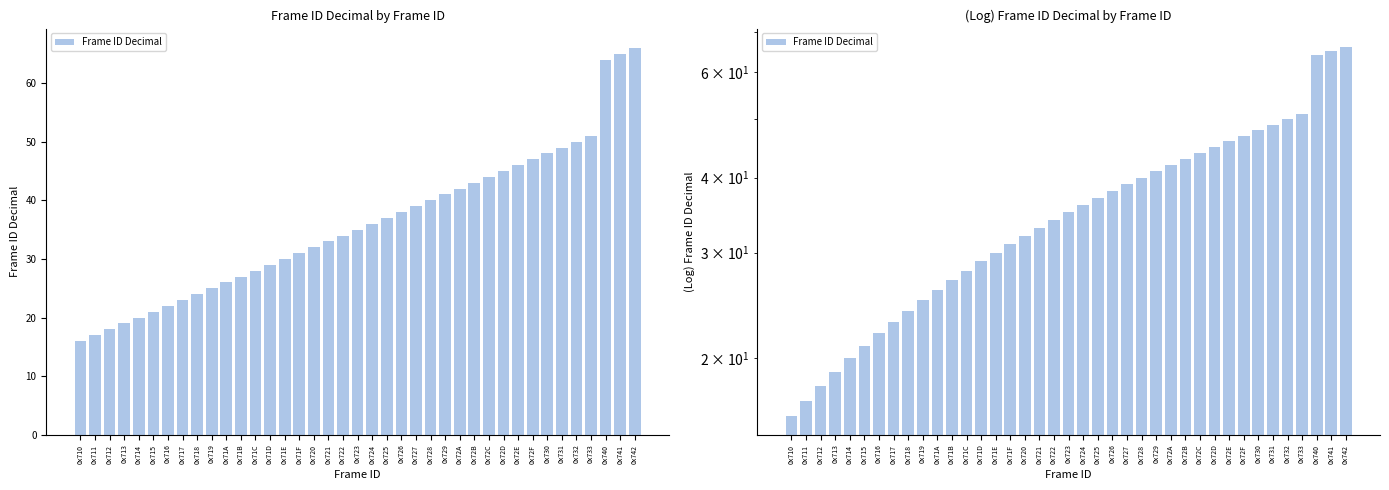

What is the label of the 5th bar from the right?

0x732